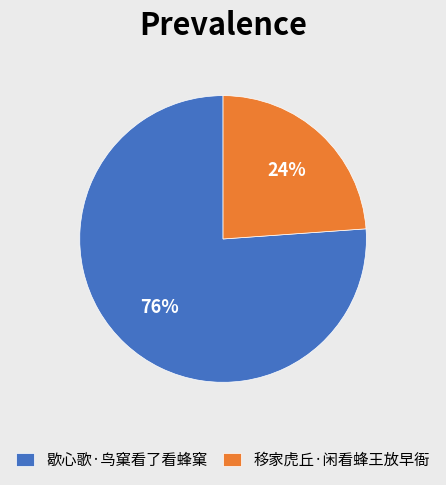

What is the majority slice?

歇心歌·鸟窠看了看蜂窠